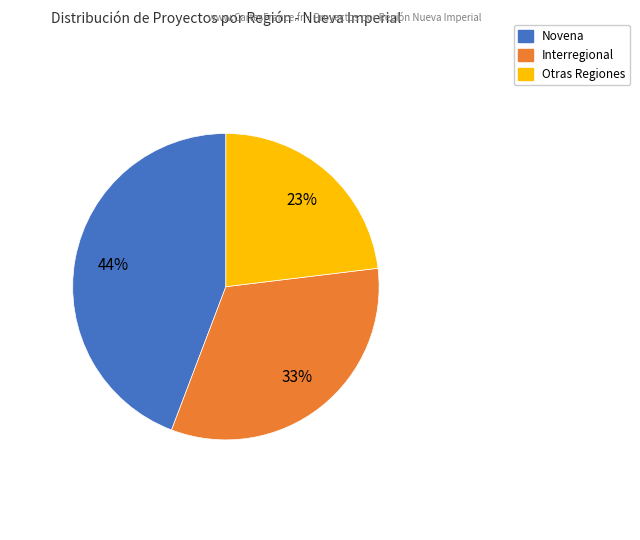

To the nearest percent, what is the difference between the largest and smallest slice percentages?

21%